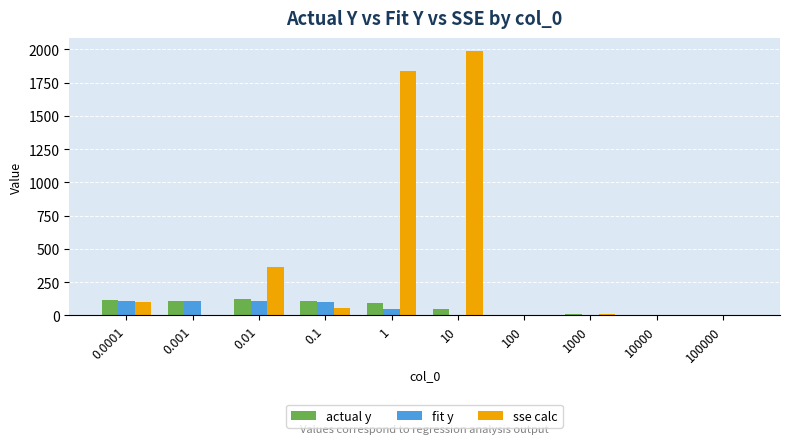

What is the sum of all actual y values?

628.1